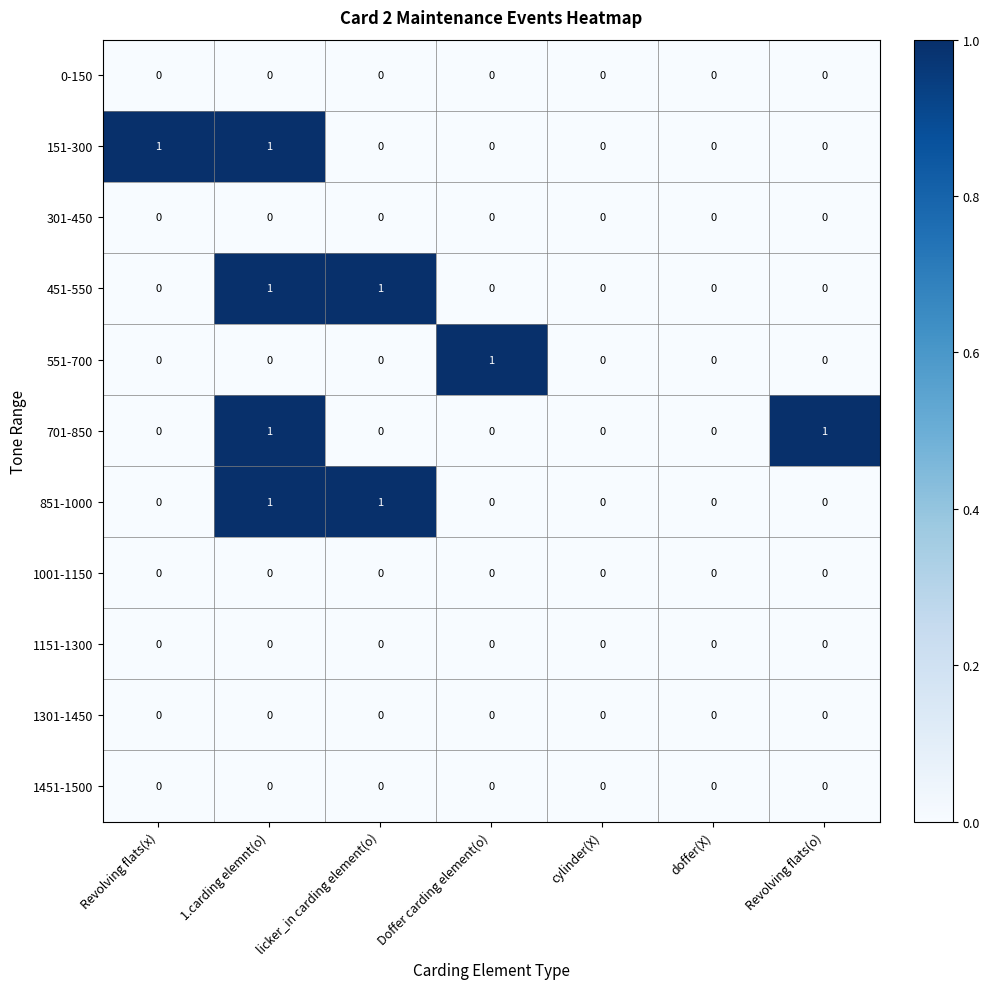

The value of 451-550 at licker_in carding element(o) is 1. True or false?

True